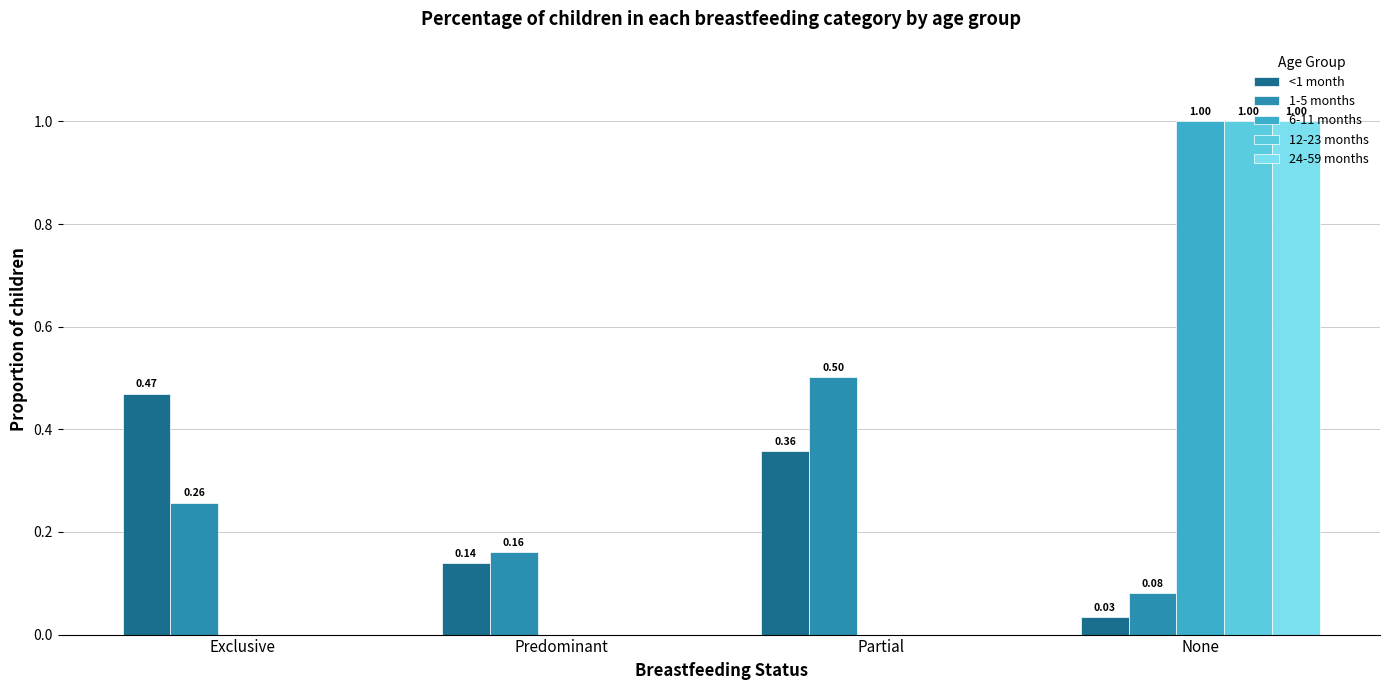

Count the 12-23 months values in the range 0 to 1.

4